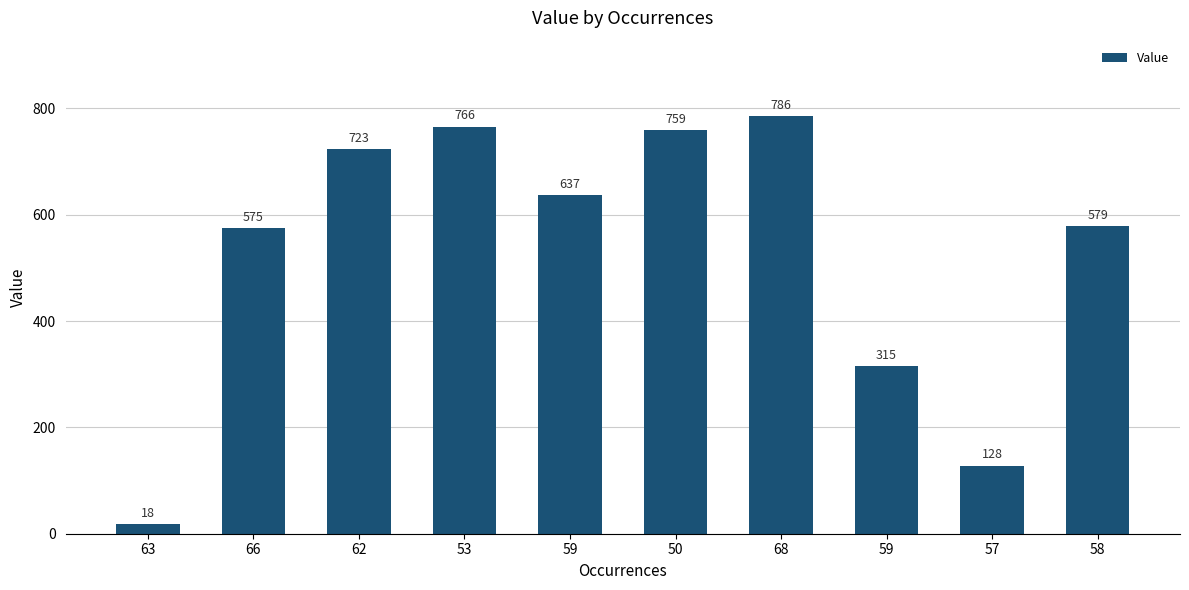

Reading left to right, list all the values displayed in this chart.

18	575	723	766	637	759	786	315	128	579